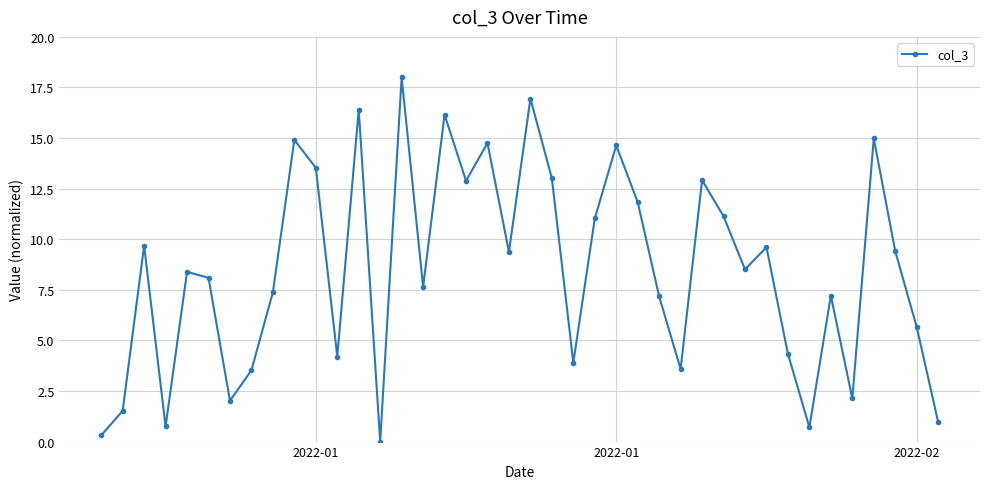

What is the greatest value displayed?

18.0